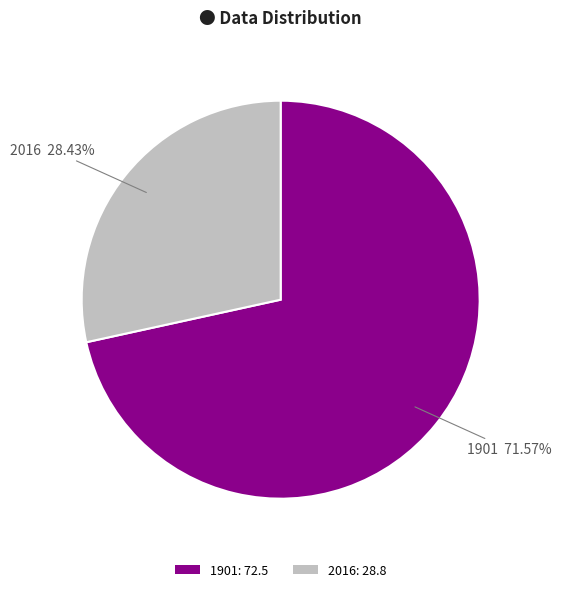

Which slice is the largest?

1901